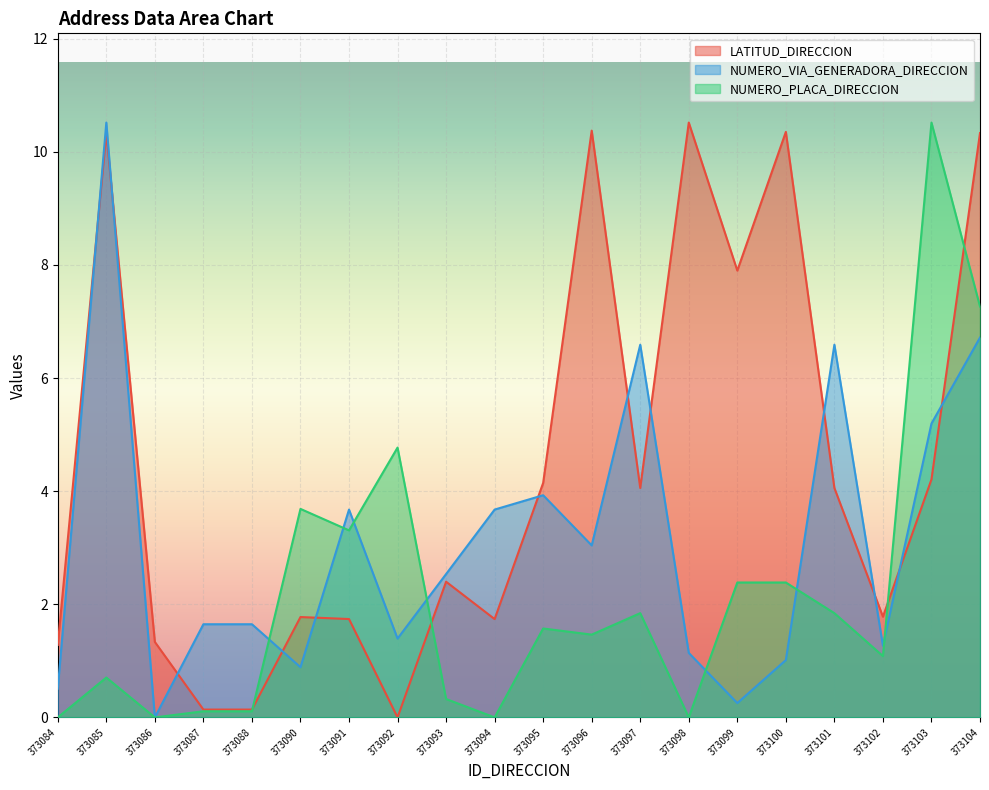

How many lines are shown in the chart?

3